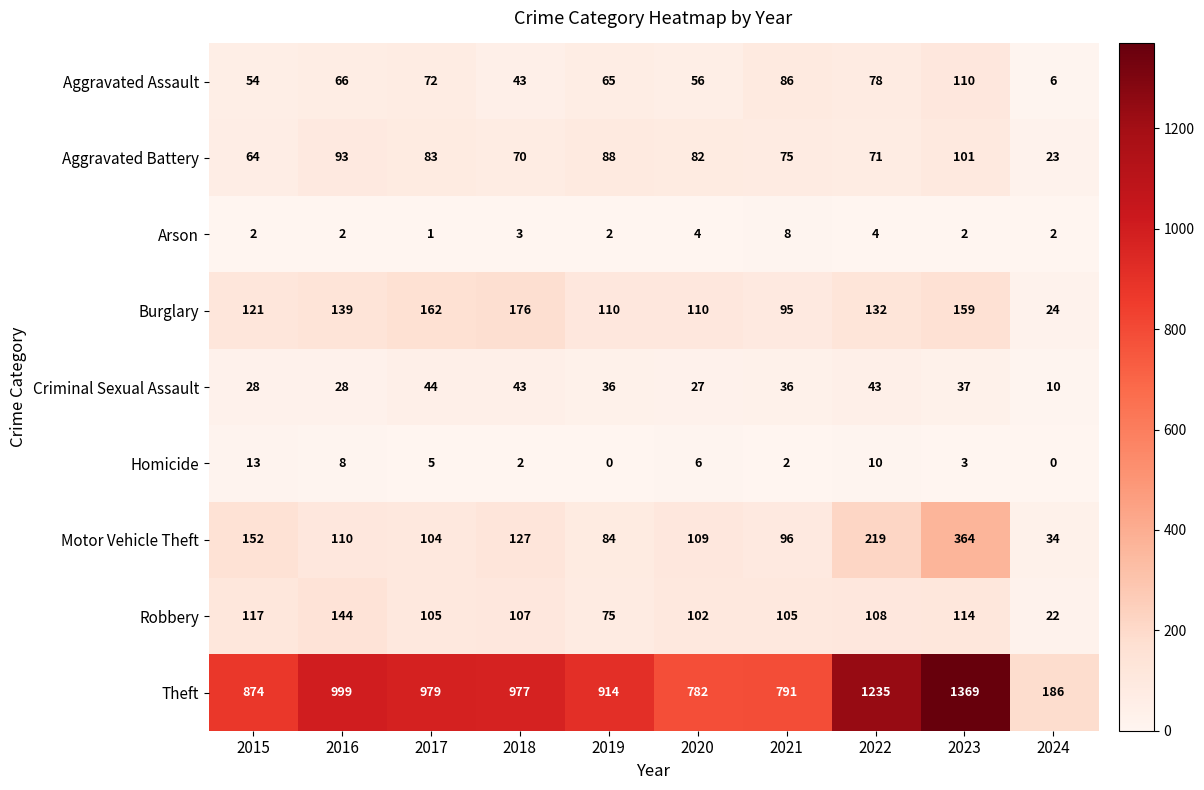

At how many categories does at least one series exceed 795?

7